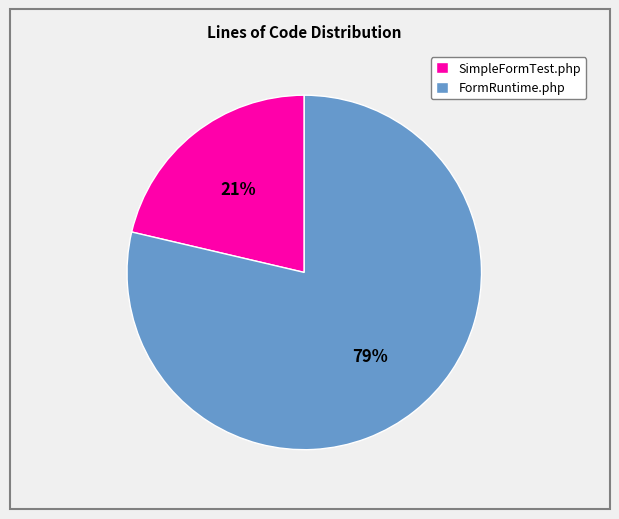

Which category has the smallest portion of the pie?

SimpleFormTest.php